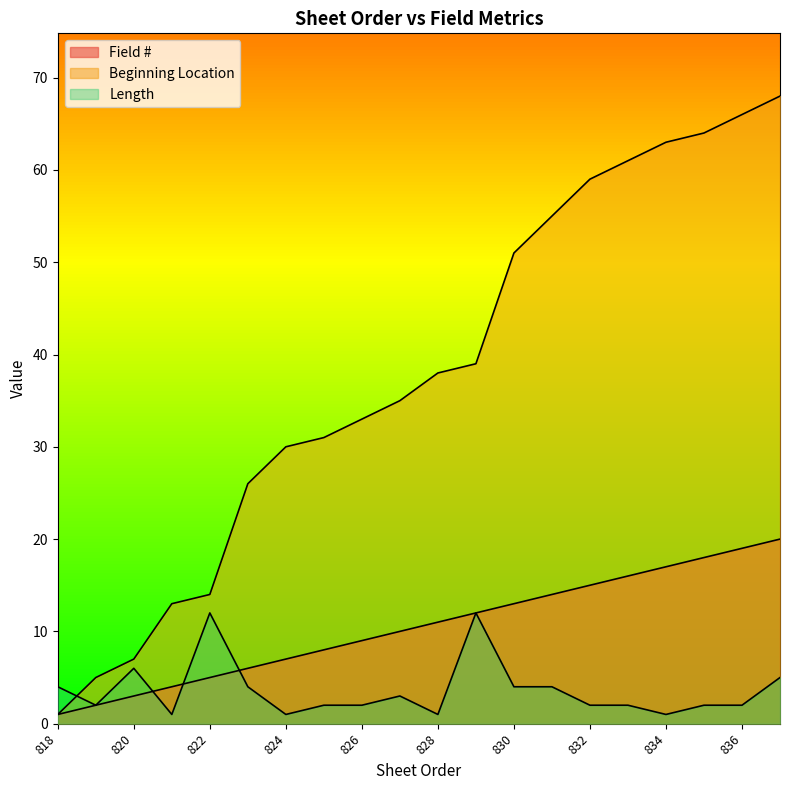

Which label corresponds to the largest value in the chart?

837